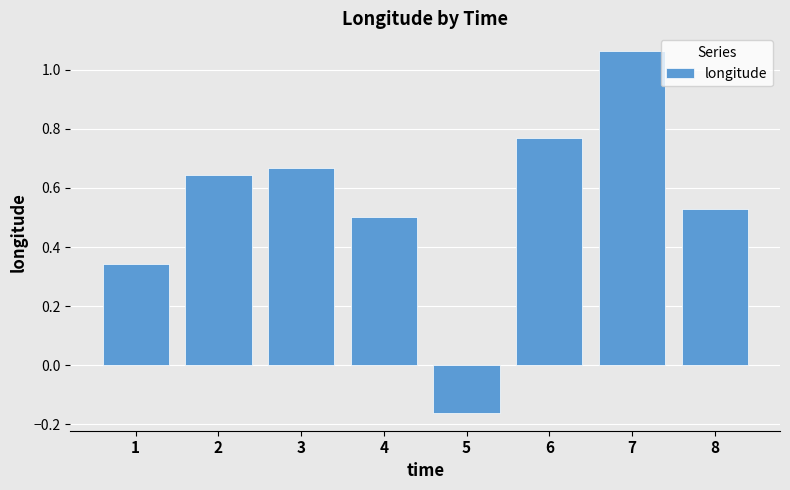

Rank the categories by value from lowest to highest.

5, 1, 4, 8, 2, 3, 6, 7